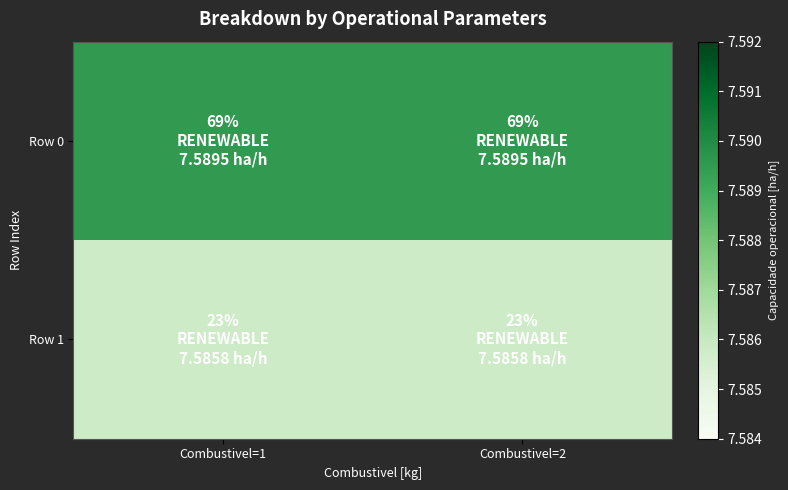

Reading right to left, transcribe all the data shown in this chart.

Row 0: Combustivel=2=7.6	Combustivel=1=7.6
Row 1: Combustivel=2=7.6	Combustivel=1=7.6